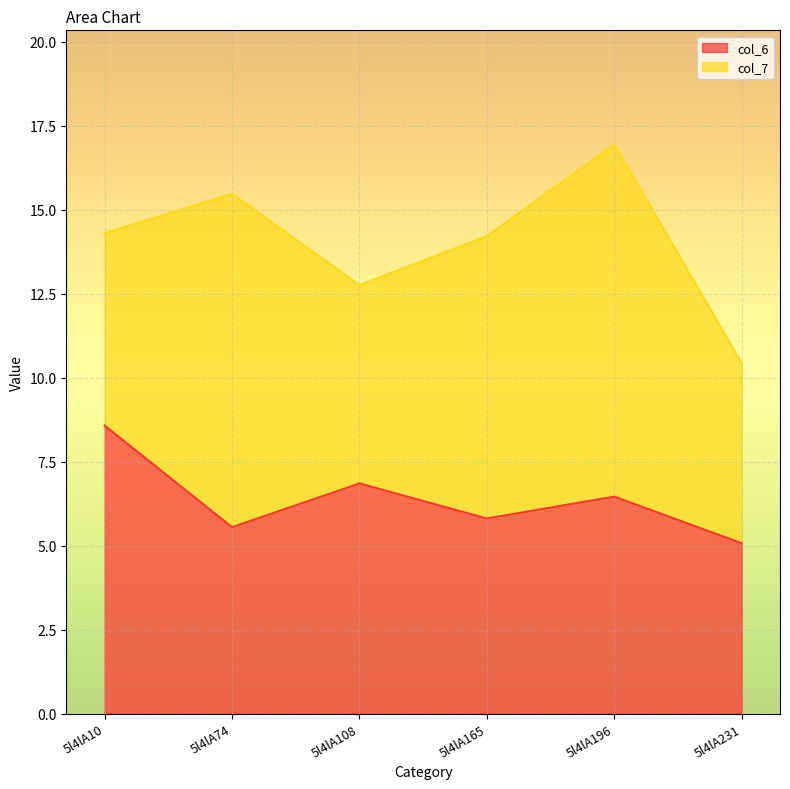

Does the chart display data point markers on the line(s)?

No